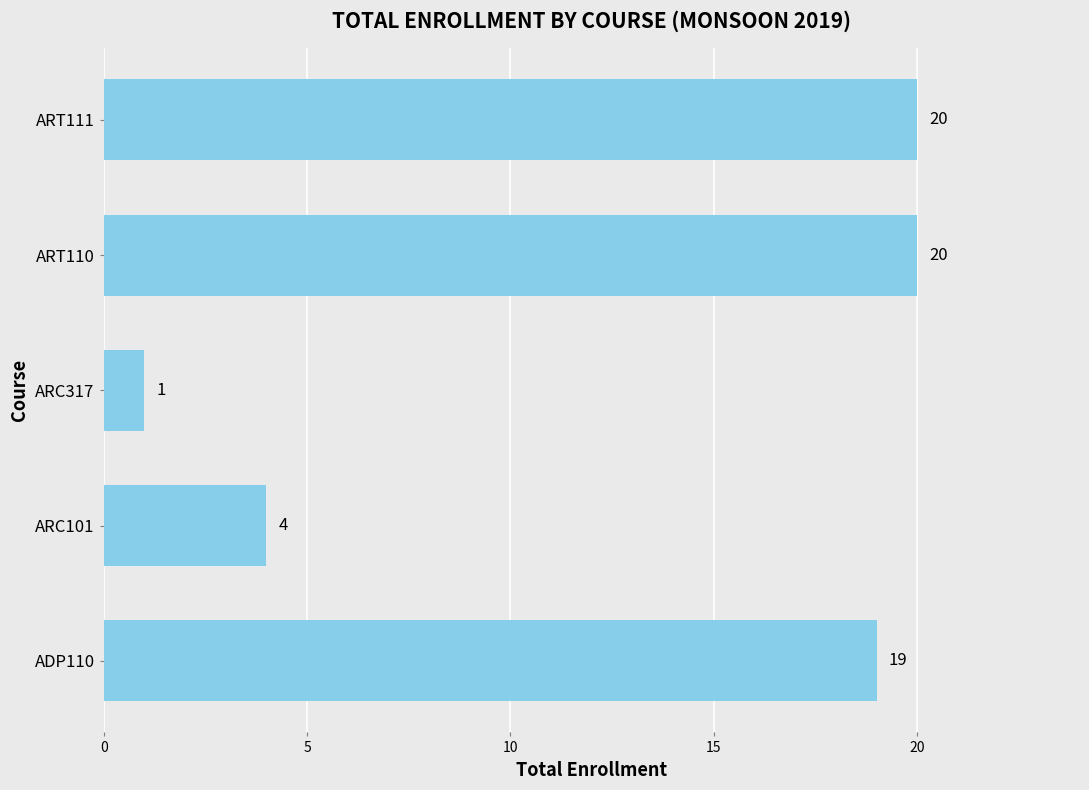

Are the bars horizontal?

Yes